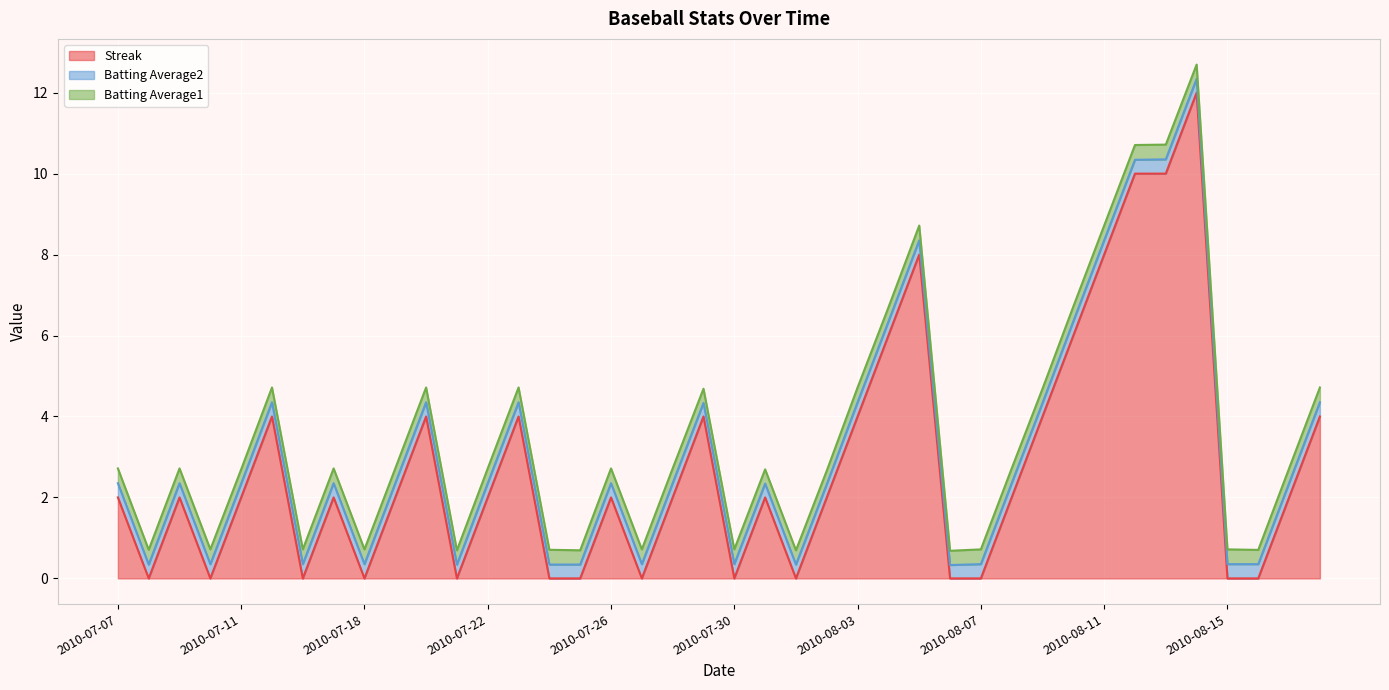

What are all the series names shown in the legend?

Streak, Batting Average2, Batting Average1